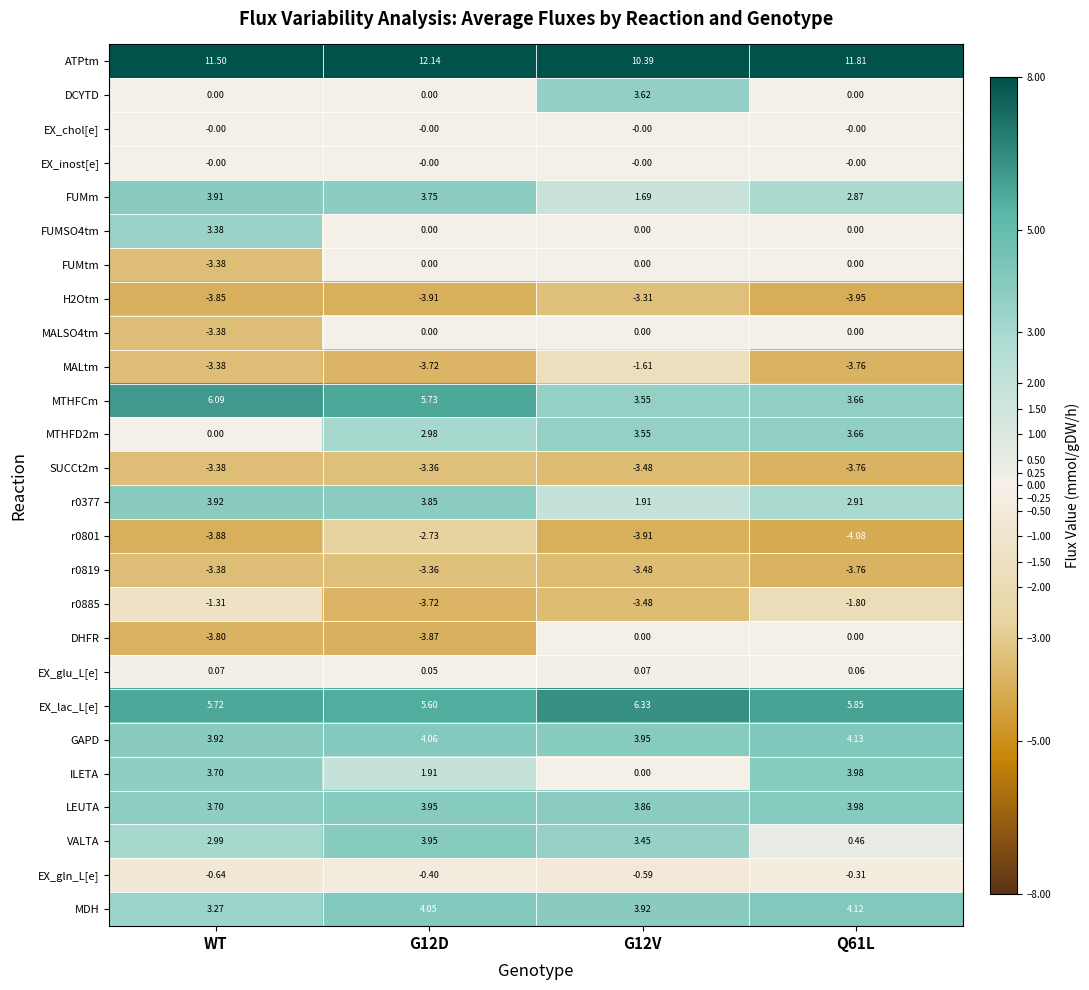

At which label does ATPtm first exceed 11?

WT